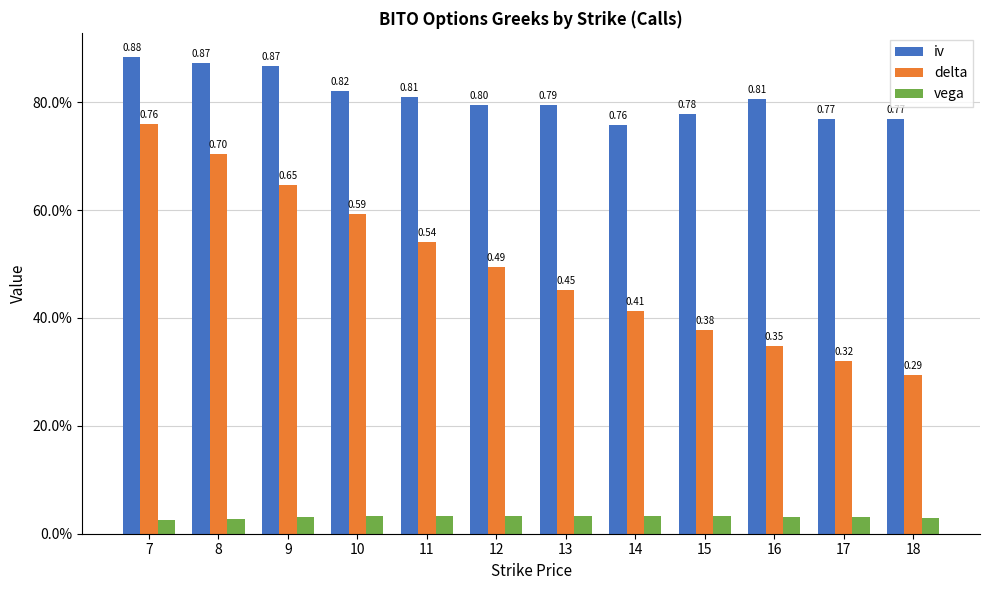

Reading left to right, what are all the values shown in this chart?

iv: 0.9	0.9	0.9	0.8	0.8	0.8	0.8	0.8	0.8	0.8	0.8	0.8
delta: 0.8	0.7	0.6	0.6	0.5	0.5	0.5	0.4	0.4	0.3	0.3	0.3
vega: 0.0	0.0	0.0	0.0	0.0	0.0	0.0	0.0	0.0	0.0	0.0	0.0